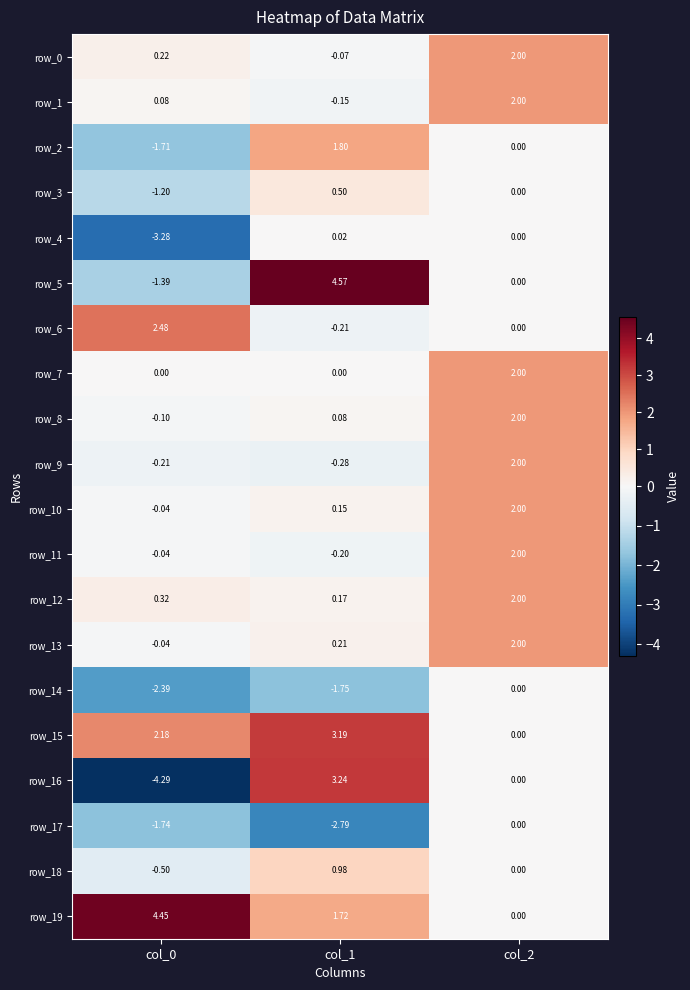

What is the sum of all row_3 values?

-0.7